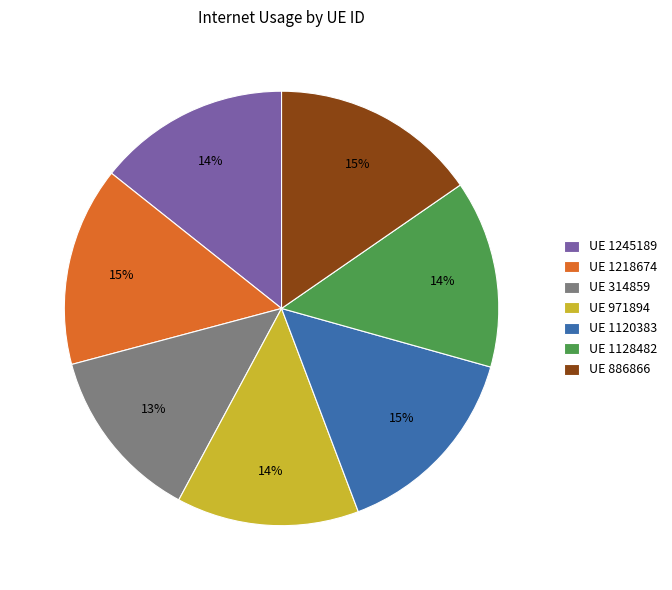

How many slices are in this pie chart?

7